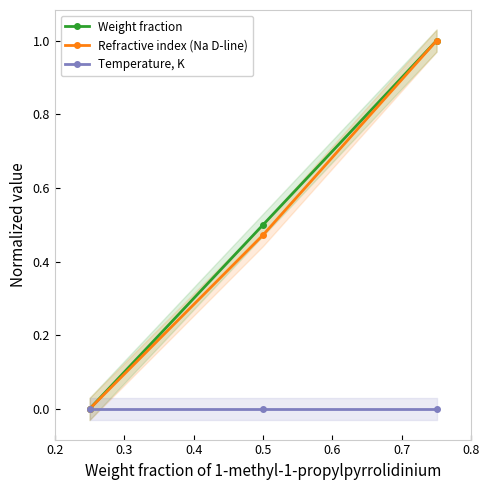

What is the maximum value for Weight fraction?

1.0